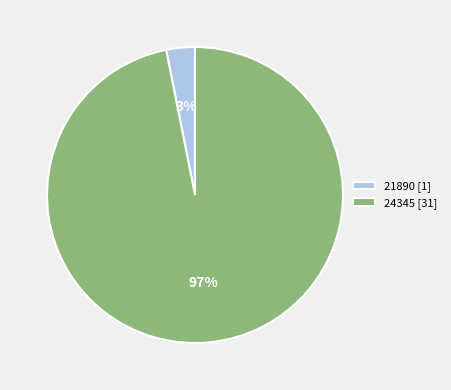

Between 24345 and 21890, which is larger?

24345